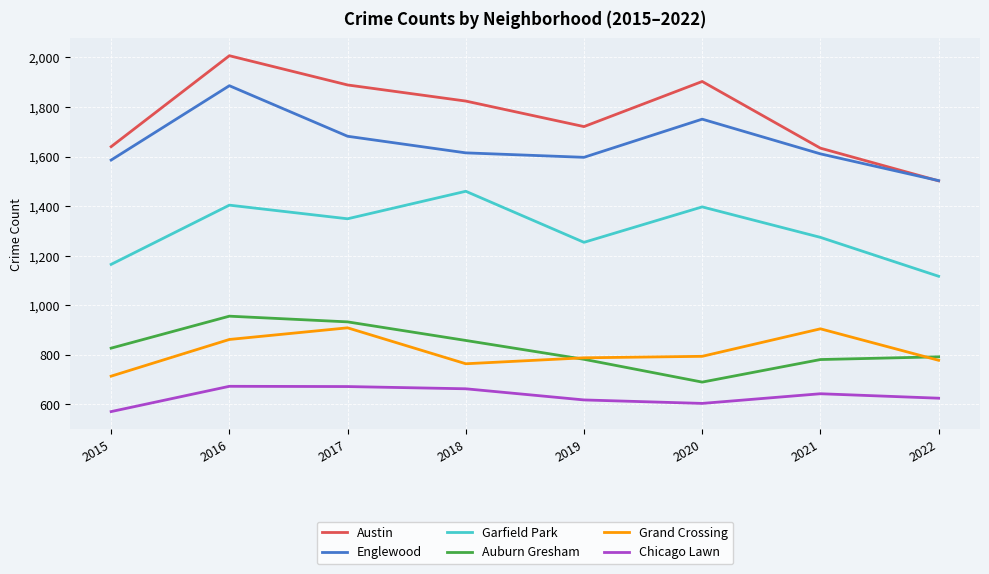

At how many categories does at least one series exceed 1192?

8